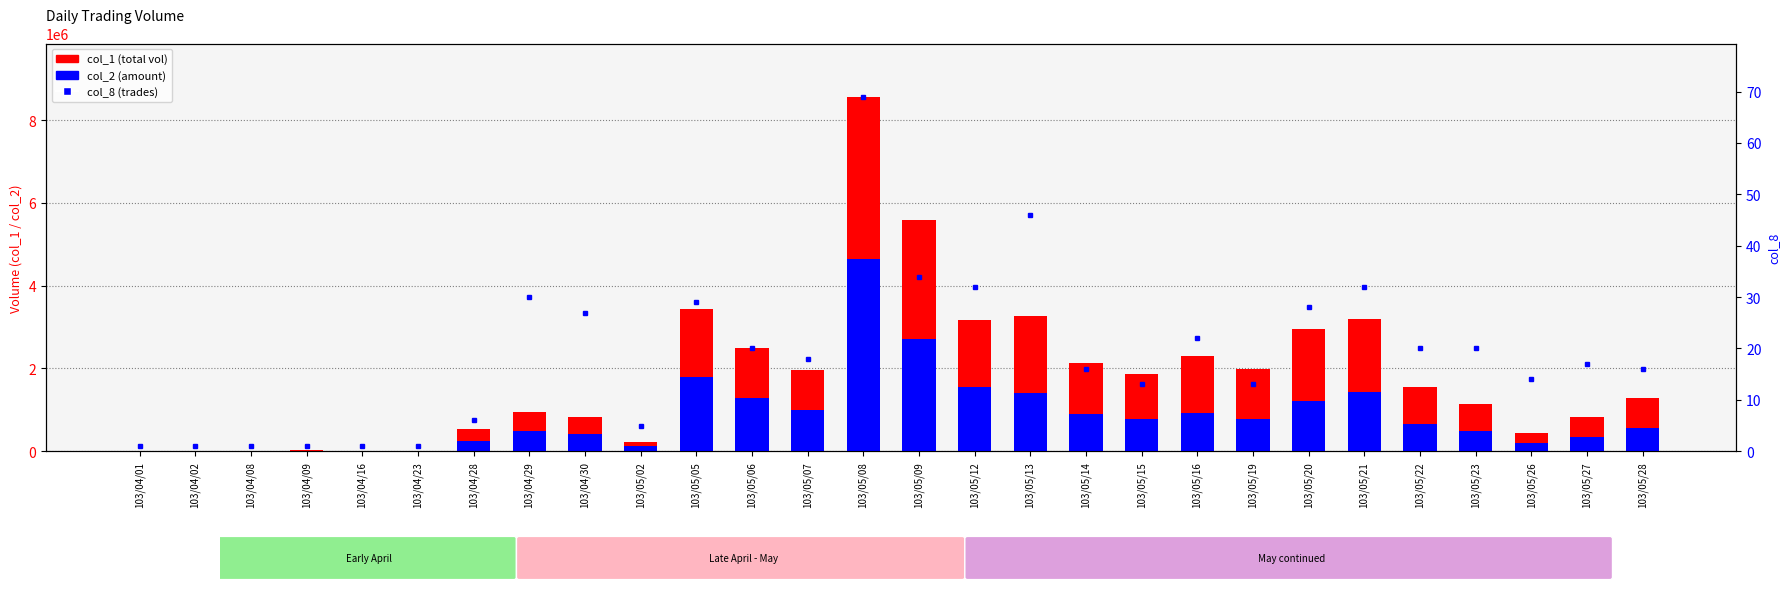

What is the total value across all series at 103/05/09?

8309074